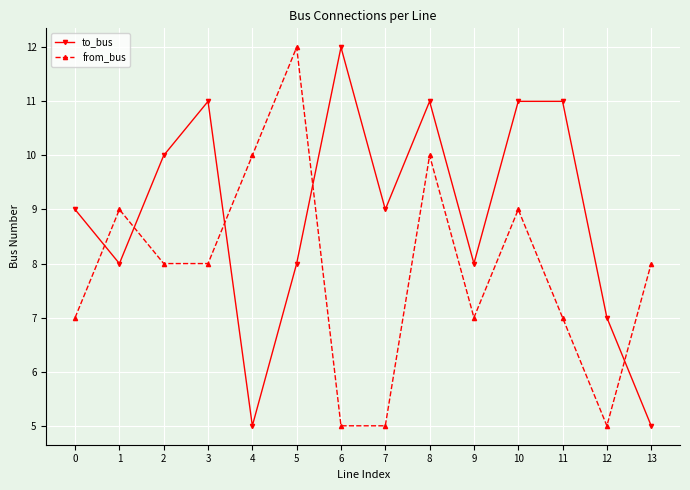

Reading left to right, extract all data points from this chart.

to_bus: 0=9	1=8	2=10	3=11	4=5	5=8	6=12	7=9	8=11	9=8	10=11	11=11	12=7	13=5
from_bus: 0=7	1=9	2=8	3=8	4=10	5=12	6=5	7=5	8=10	9=7	10=9	11=7	12=5	13=8